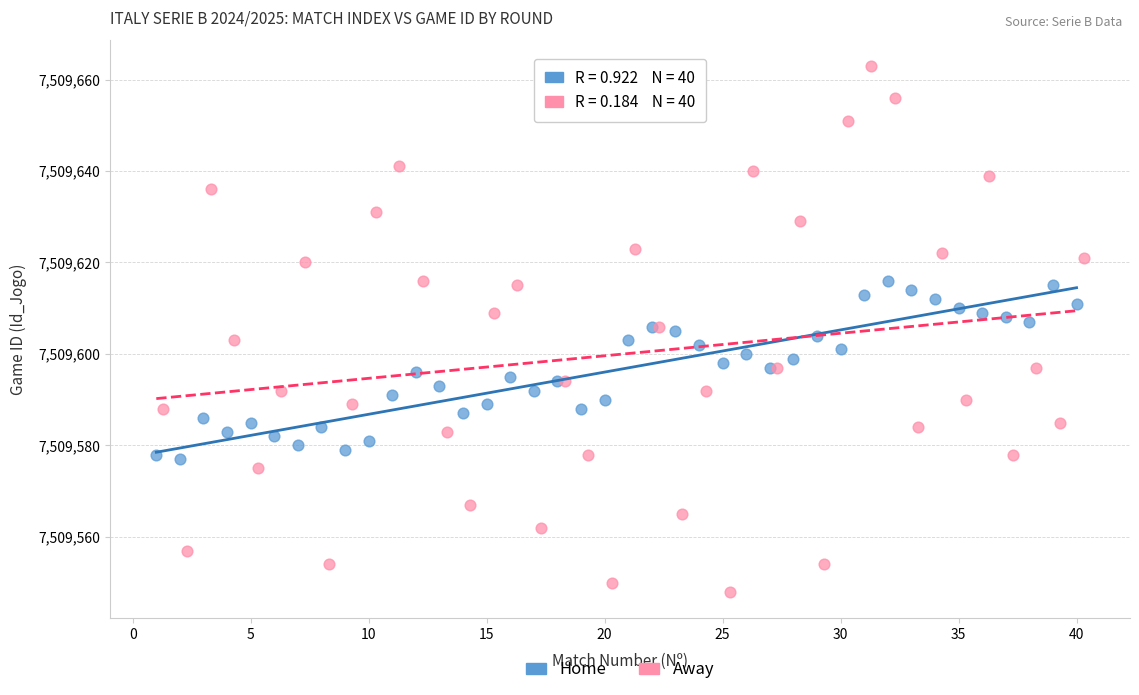

Which series contains the highest Y value?

Away